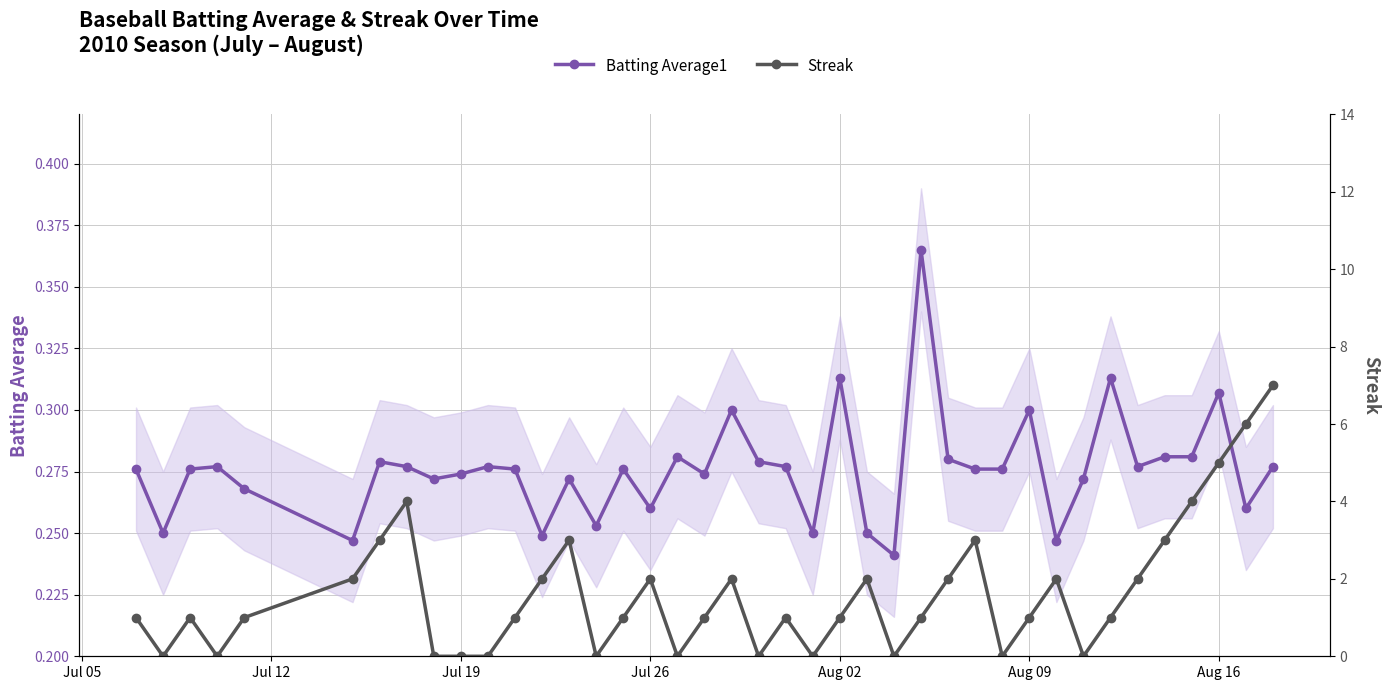

True or false: Batting Average1 has more than 2 points higher than both neighbors.

True